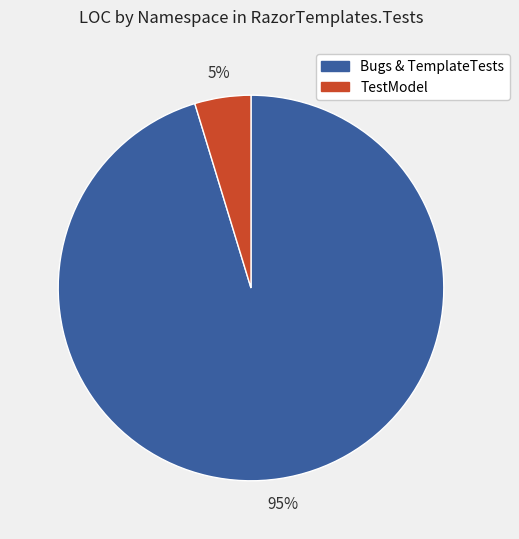

To the nearest percent, what is the average slice percentage?

50%